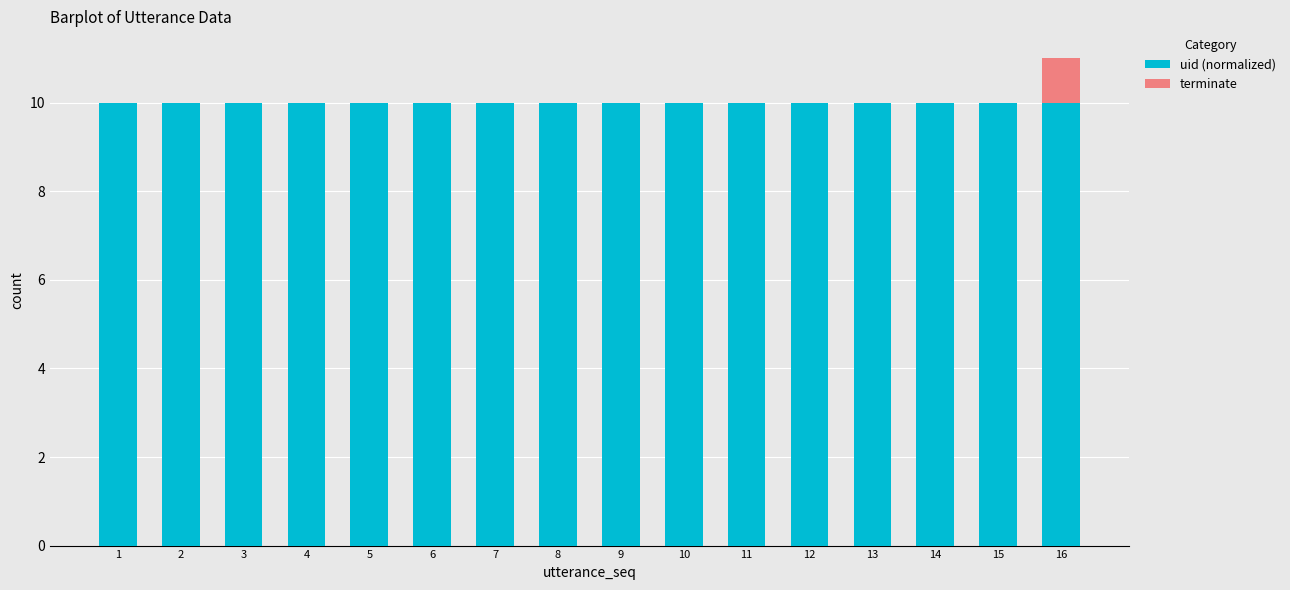

What is the maximum value for uid (normalized)?

10